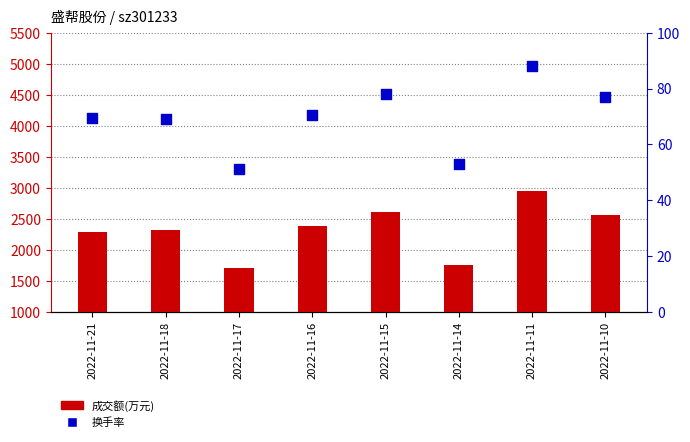

At how many categories does at least one series exceed 1397?

8